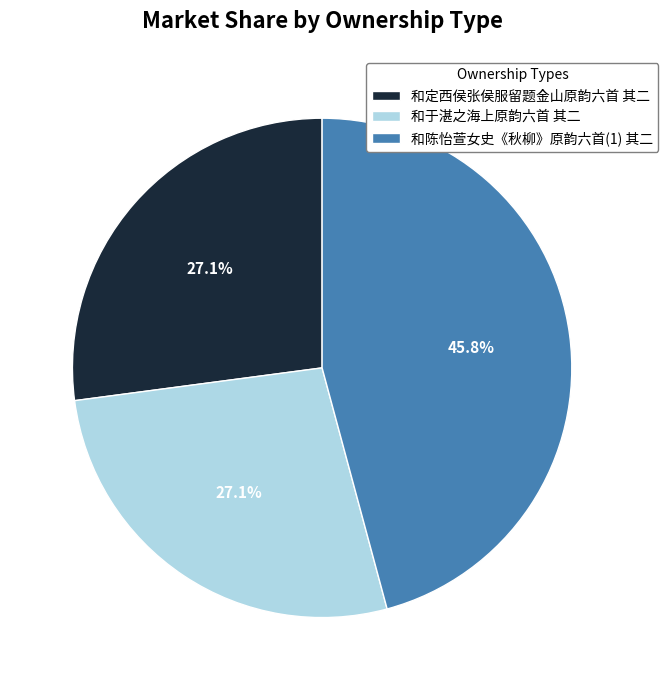

Count the number of slices in the pie.

3